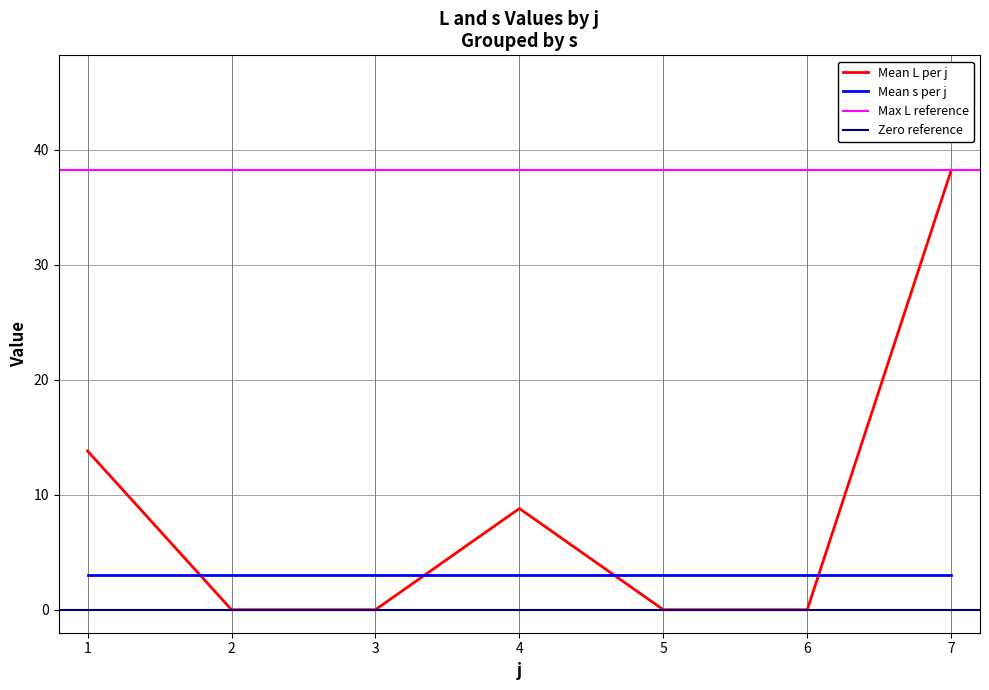

How many interior local peaks (higher than both neighbors) does the data have?

1